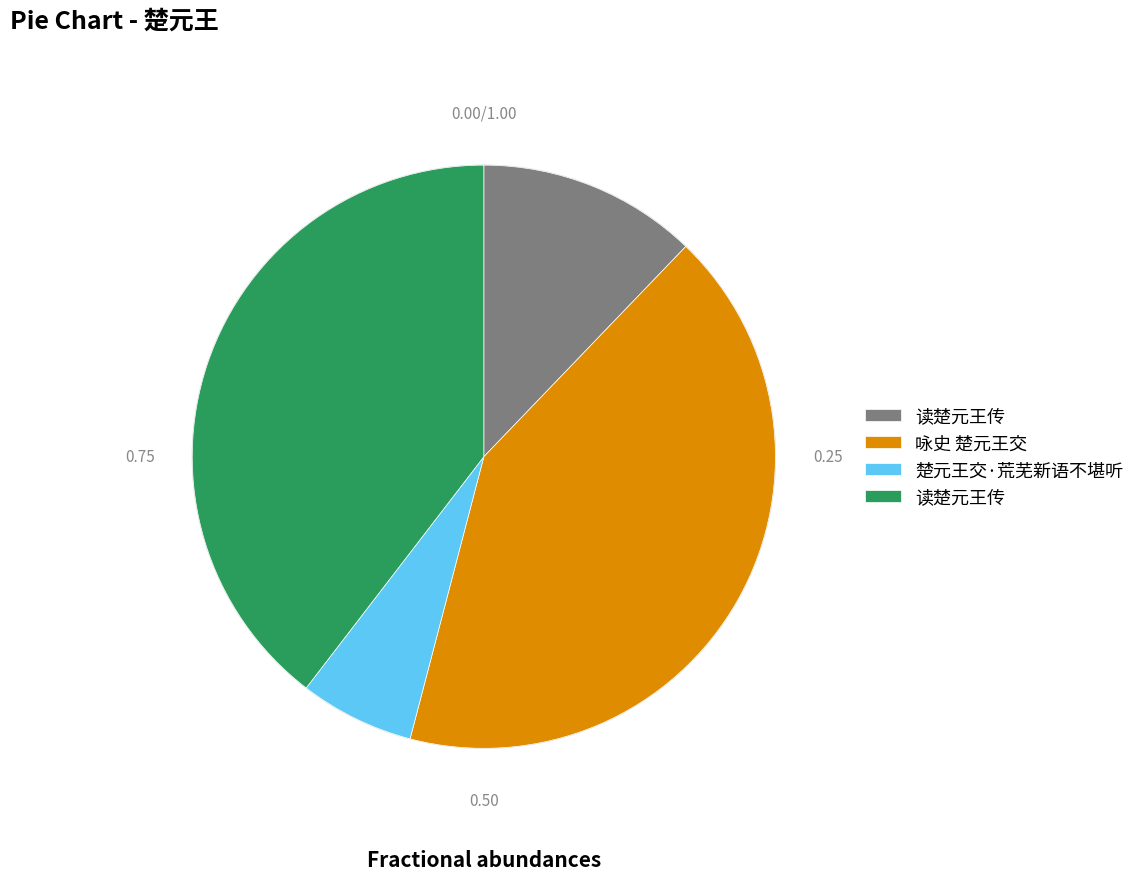

Is there any slice that represents more than half of the pie?

No